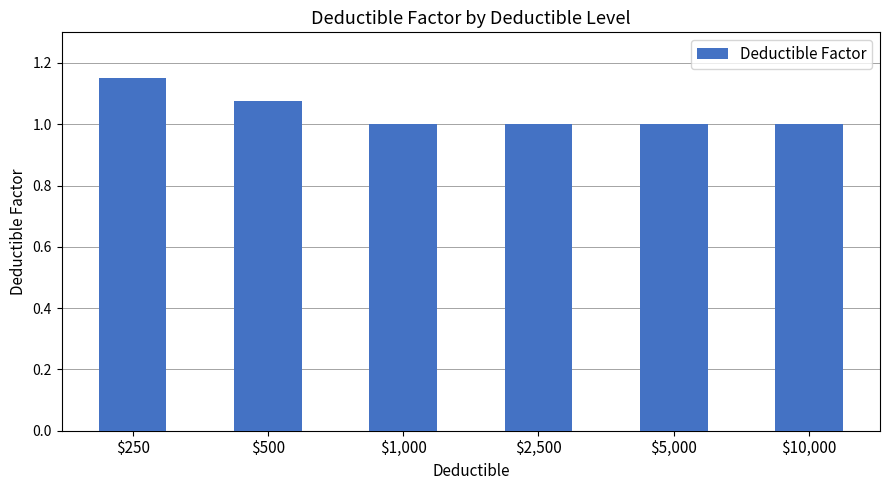

What is the minimum value shown in the chart?

1.0